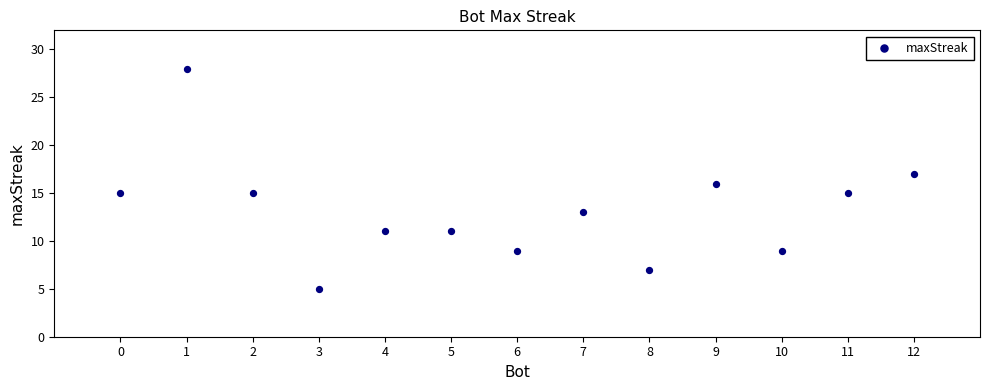

What is the range of X values (max minus min)?

12